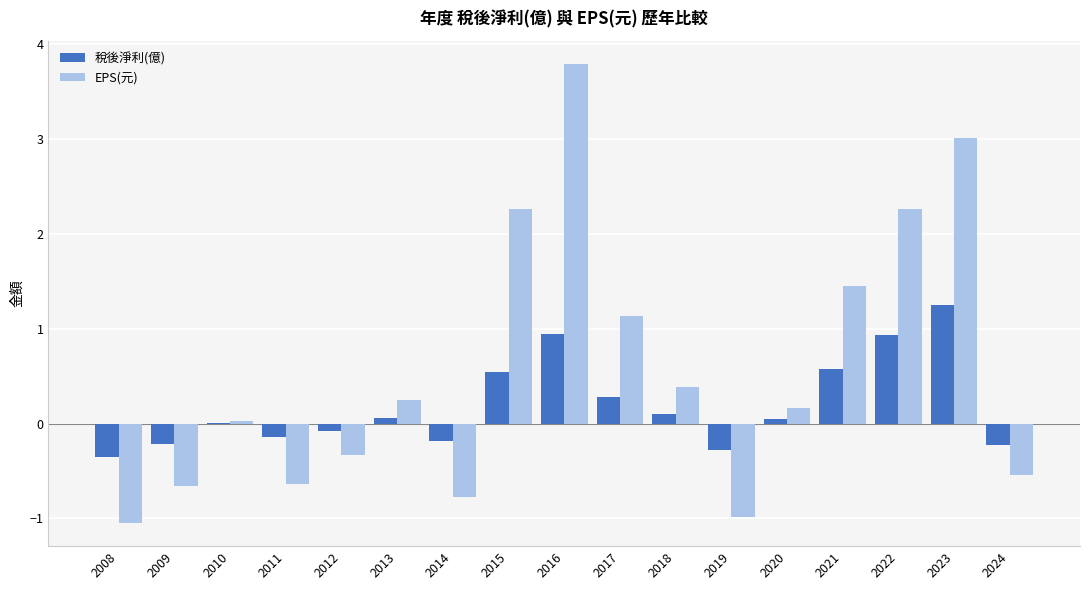

Count the number of data series in this chart.

2